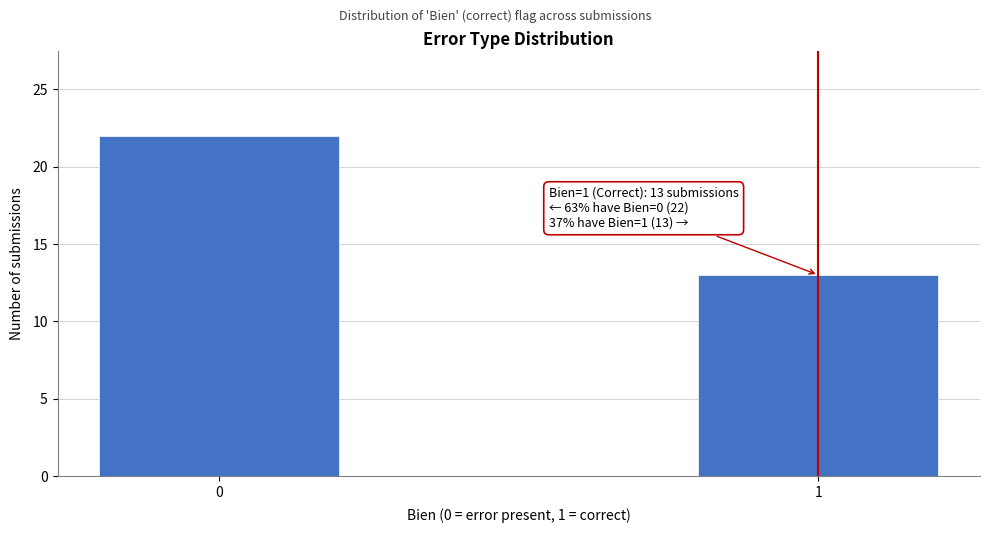

Reading right to left, list all the values displayed in this chart.

13	22